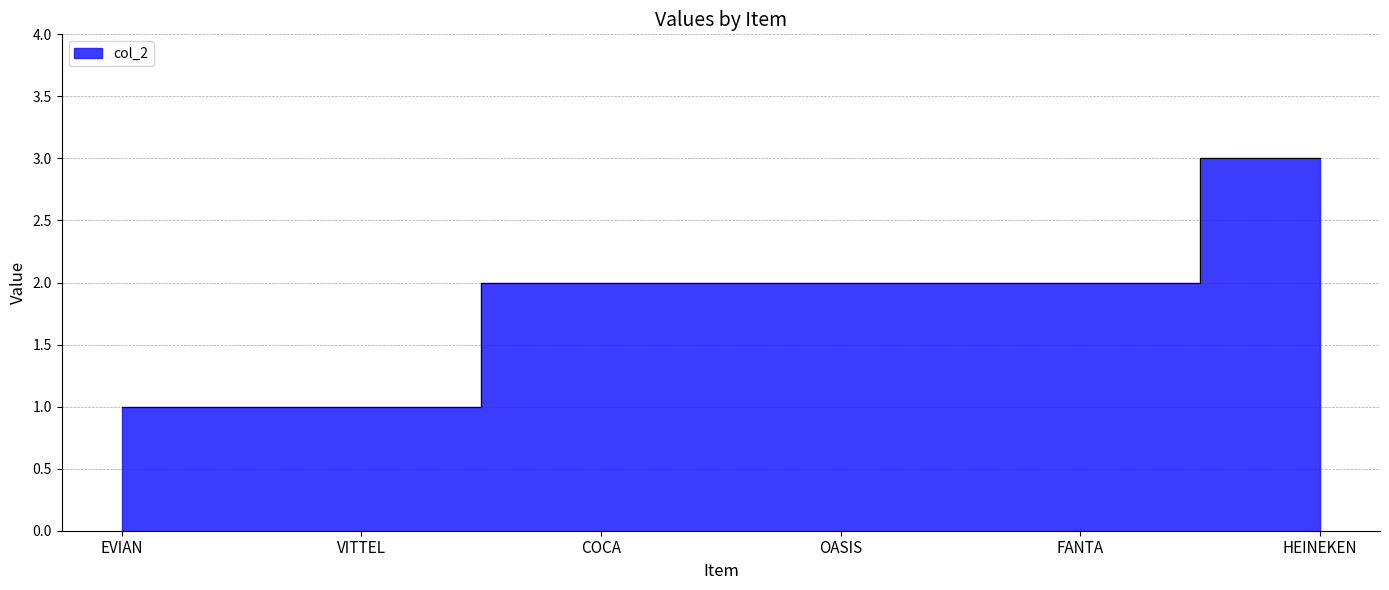

What is the difference between the maximum and minimum values?

2